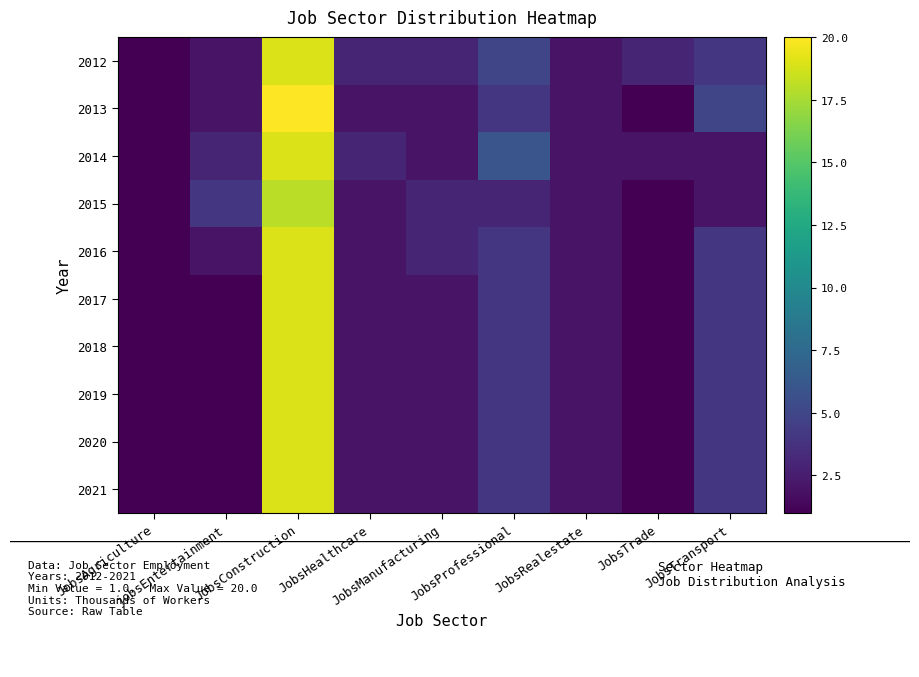

Reading left to right, what are all the values shown in this chart?

2012: JobsAgriculture=1	jobsEntertainment=2	JobsConstruction=19	JobsHealthcare=3	JobsManufacturing=3	JobsProfessional=5	JobsRealestate=2	JobsTrade=3	JobsTransport=4
2013: JobsAgriculture=1	jobsEntertainment=2	JobsConstruction=20	JobsHealthcare=2	JobsManufacturing=2	JobsProfessional=4	JobsRealestate=2	JobsTrade=1	JobsTransport=5
2014: JobsAgriculture=1	jobsEntertainment=3	JobsConstruction=19	JobsHealthcare=3	JobsManufacturing=2	JobsProfessional=6	JobsRealestate=2	JobsTrade=2	JobsTransport=2
2015: JobsAgriculture=1	jobsEntertainment=4	JobsConstruction=18	JobsHealthcare=2	JobsManufacturing=3	JobsProfessional=3	JobsRealestate=2	JobsTrade=1	JobsTransport=2
2016: JobsAgriculture=1	jobsEntertainment=2	JobsConstruction=19	JobsHealthcare=2	JobsManufacturing=3	JobsProfessional=4	JobsRealestate=2	JobsTrade=1	JobsTransport=4
2017: JobsAgriculture=1	jobsEntertainment=1	JobsConstruction=19	JobsHealthcare=2	JobsManufacturing=2	JobsProfessional=4	JobsRealestate=2	JobsTrade=1	JobsTransport=4
2018: JobsAgriculture=1	jobsEntertainment=1	JobsConstruction=19	JobsHealthcare=2	JobsManufacturing=2	JobsProfessional=4	JobsRealestate=2	JobsTrade=1	JobsTransport=4
2019: JobsAgriculture=1	jobsEntertainment=1	JobsConstruction=19	JobsHealthcare=2	JobsManufacturing=2	JobsProfessional=4	JobsRealestate=2	JobsTrade=1	JobsTransport=4
2020: JobsAgriculture=1	jobsEntertainment=1	JobsConstruction=19	JobsHealthcare=2	JobsManufacturing=2	JobsProfessional=4	JobsRealestate=2	JobsTrade=1	JobsTransport=4
2021: JobsAgriculture=1	jobsEntertainment=1	JobsConstruction=19	JobsHealthcare=2	JobsManufacturing=2	JobsProfessional=4	JobsRealestate=2	JobsTrade=1	JobsTransport=4